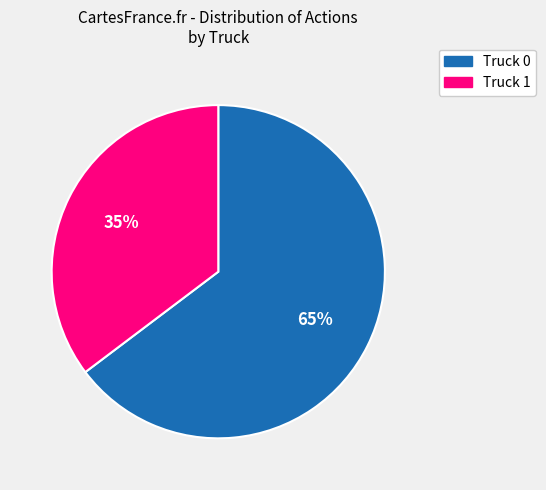

To the nearest percent, what is the combined percentage of Truck 0 and Truck 1?

100%